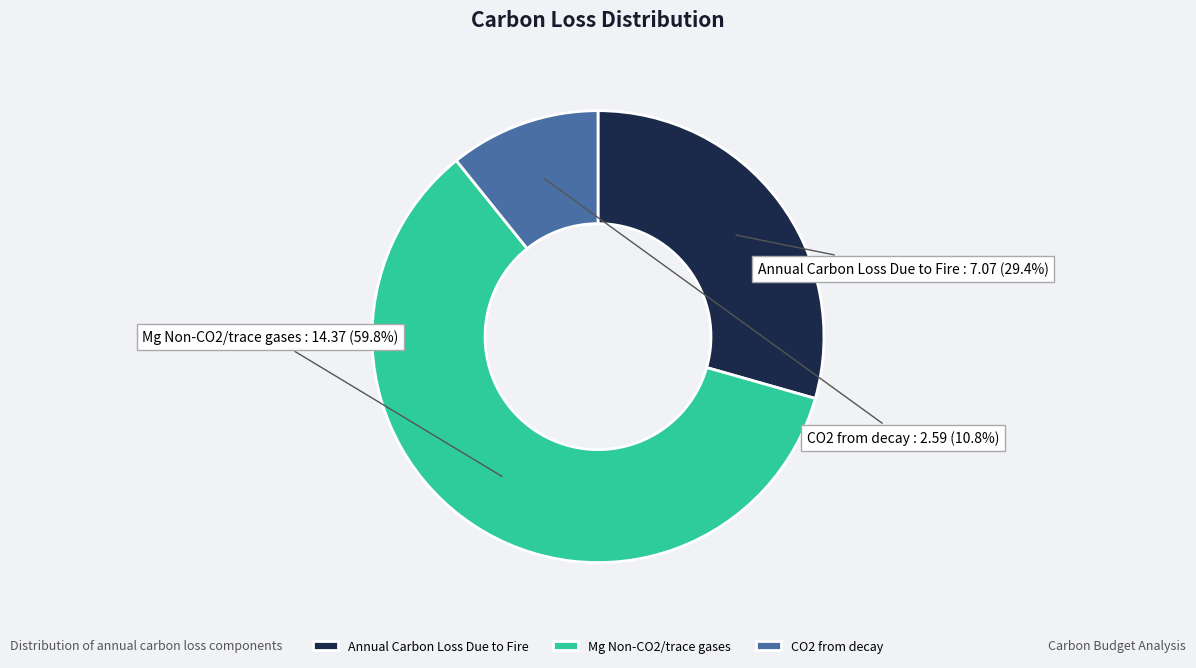

Is Mg Non-CO2/trace gases the majority of the pie?

Yes